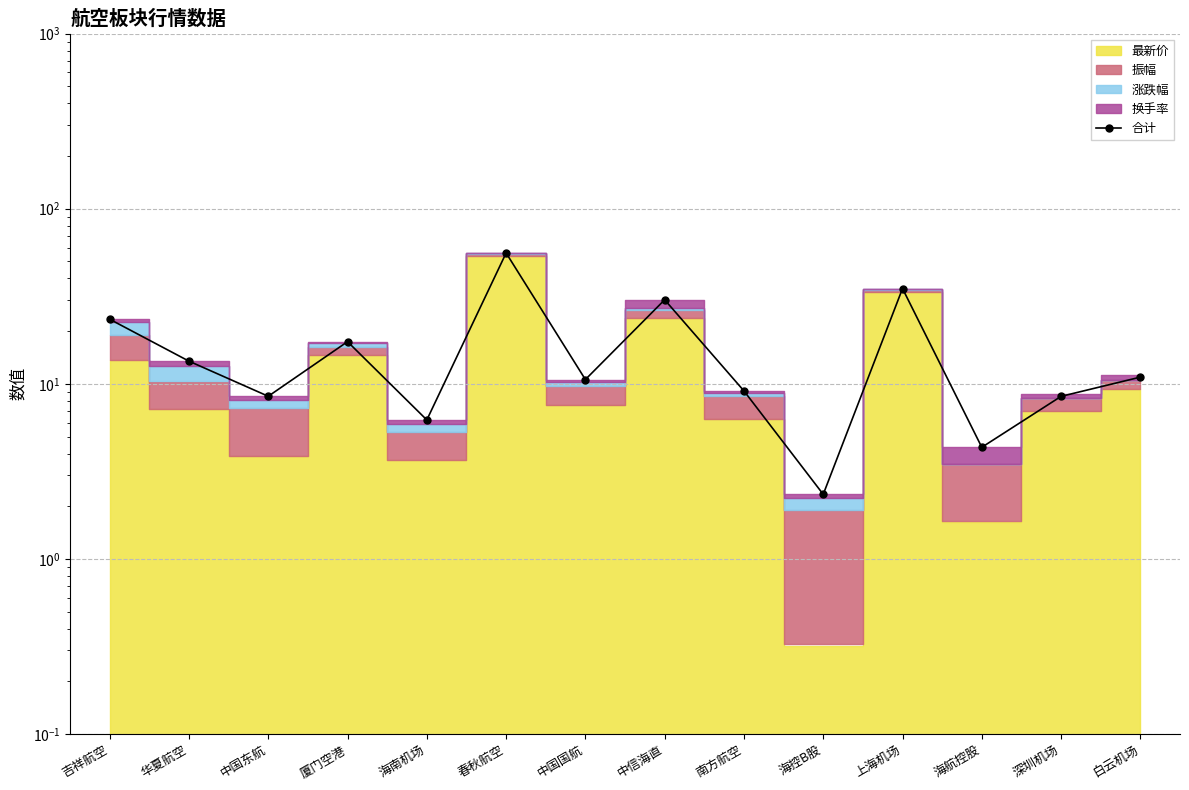

Which label corresponds to the largest value in the chart?

春秋航空